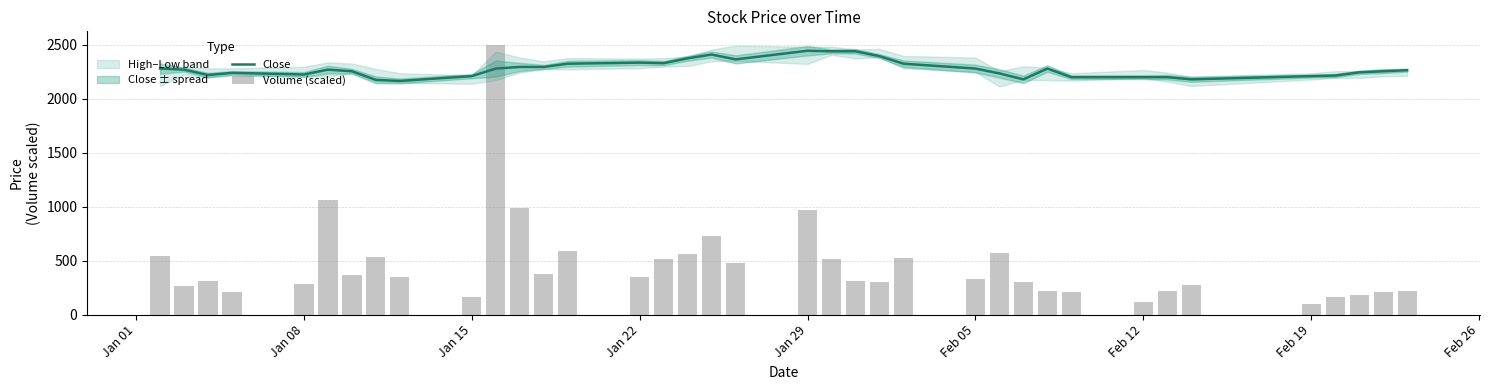

What is the lowest value of the Close series?

2165